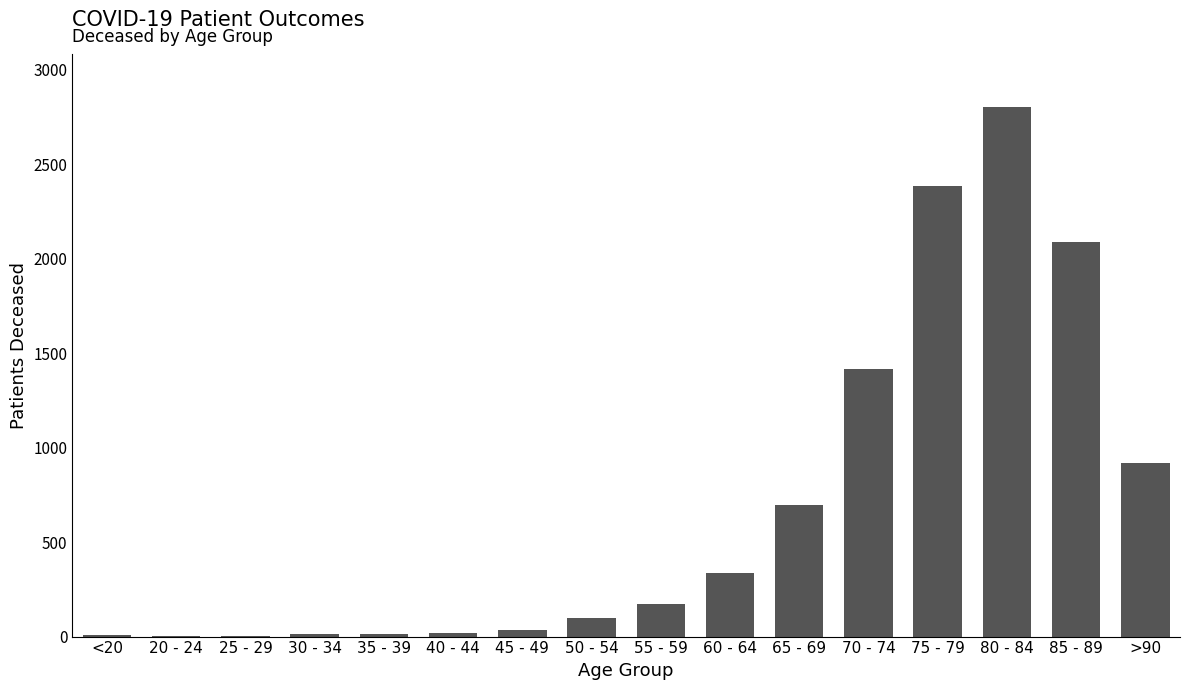

The value at 30 - 34 is 13. True or false?

True